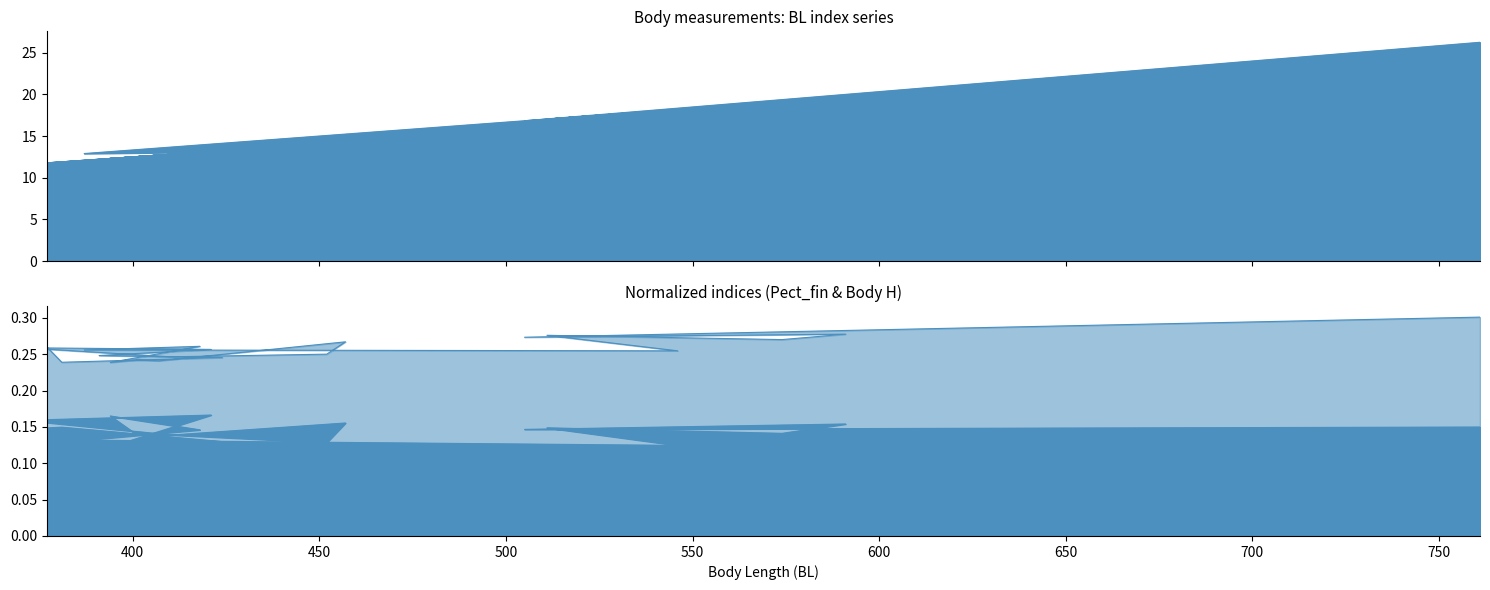

Does the chart display data point markers on the line(s)?

No